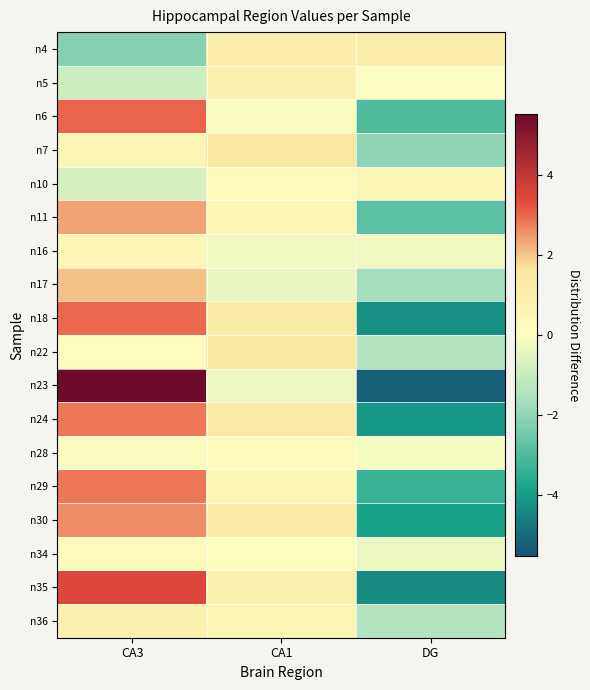

Between CA1 and CA3, which is larger?

CA1